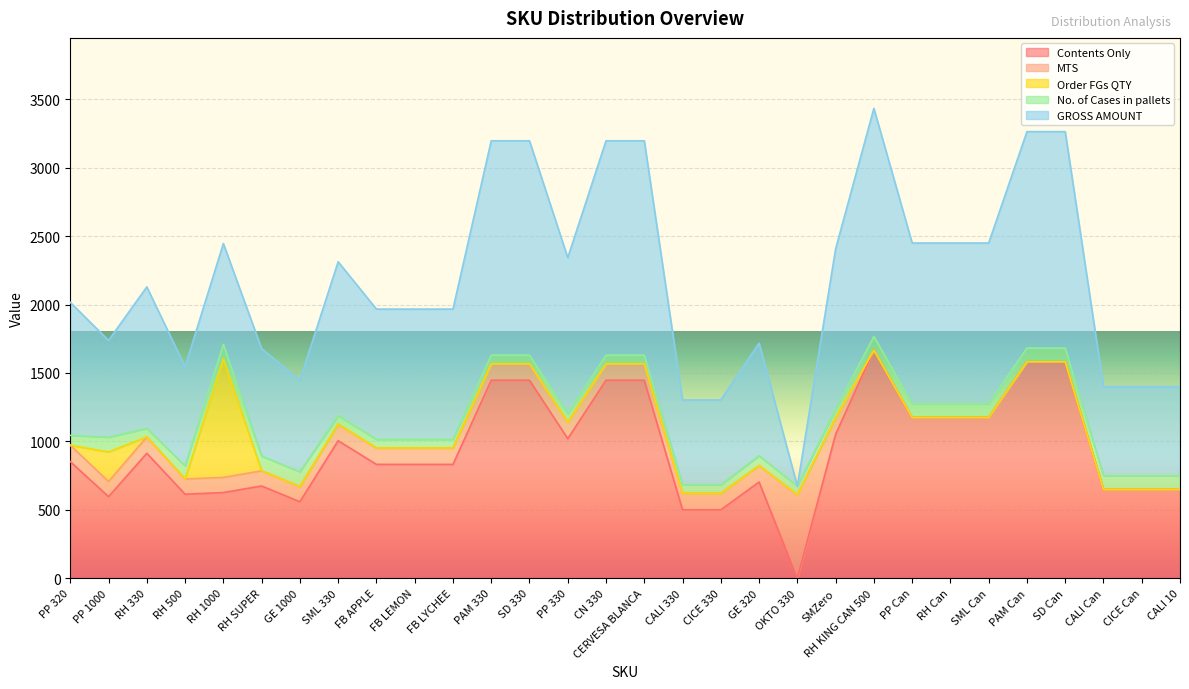

Read the Contents Only value at PAM Can.

1582